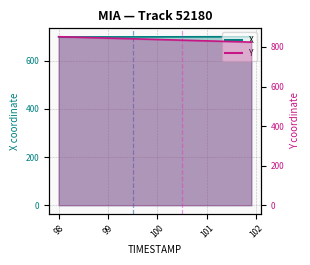

What is the greatest value displayed?

851.7